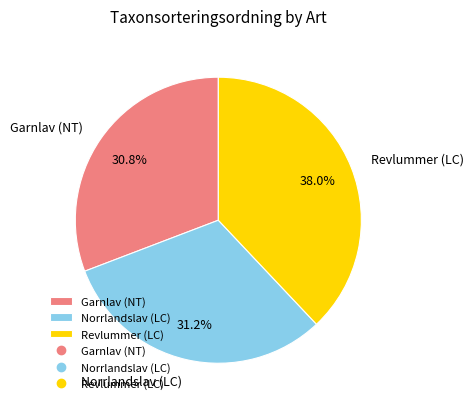

What percentage do Garnlav (NT) and Revlummer (LC) together represent?

68.8%